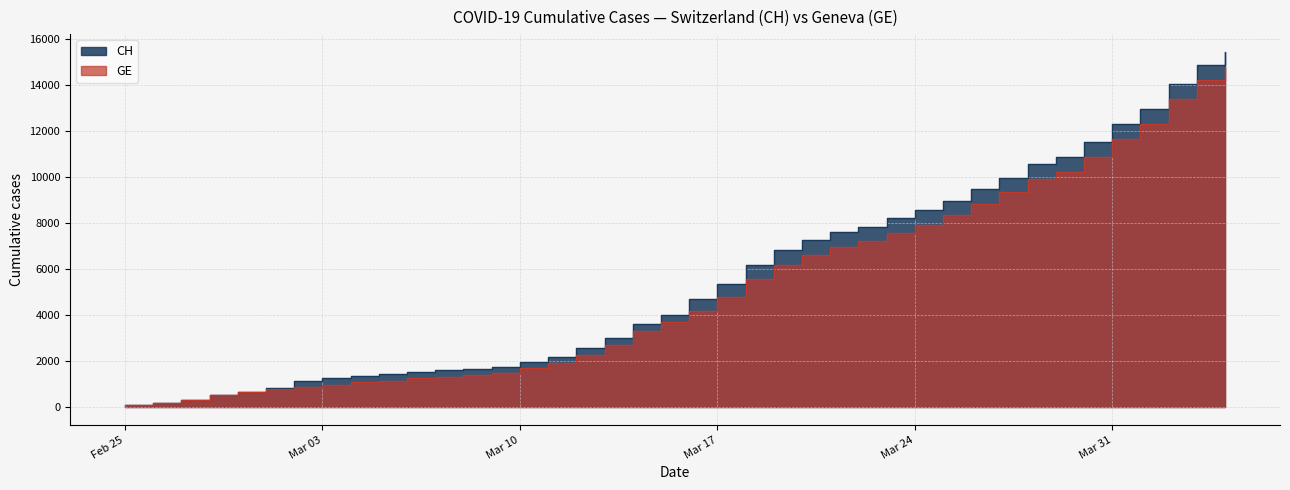

What is the value of the GE point at the 13th from the left?

1385